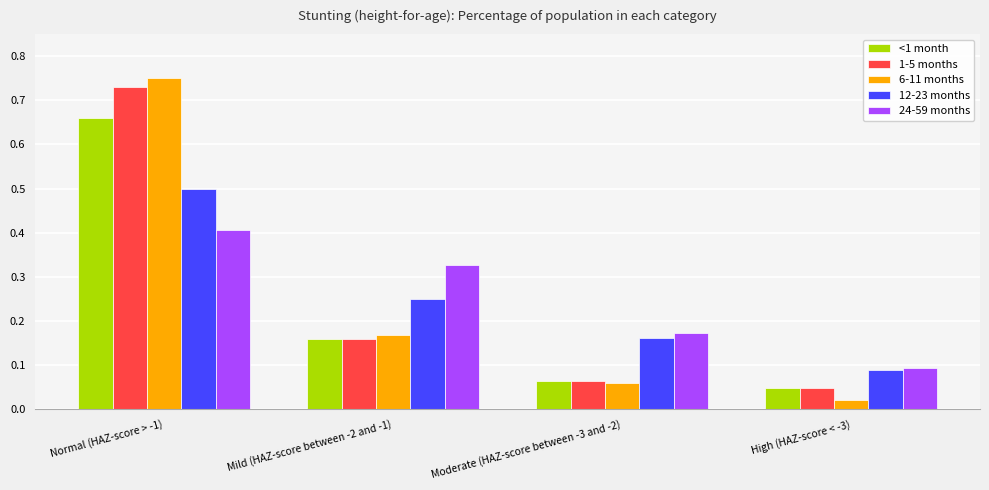

How many groups of bars are there?

4